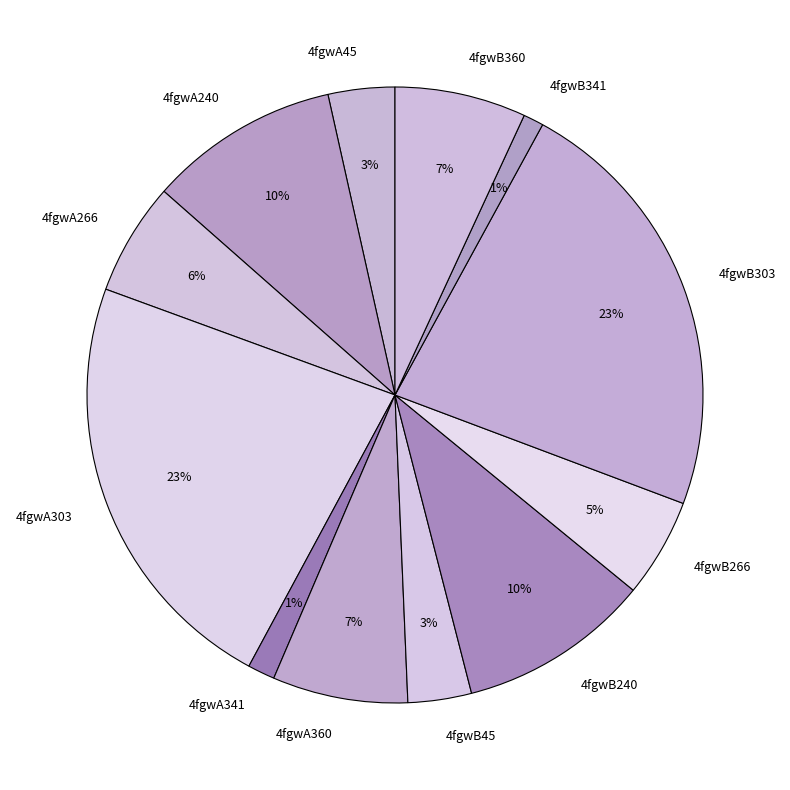

What is the ratio of the value at 4fgwA240 to the value at 4fgwB240?

1.0